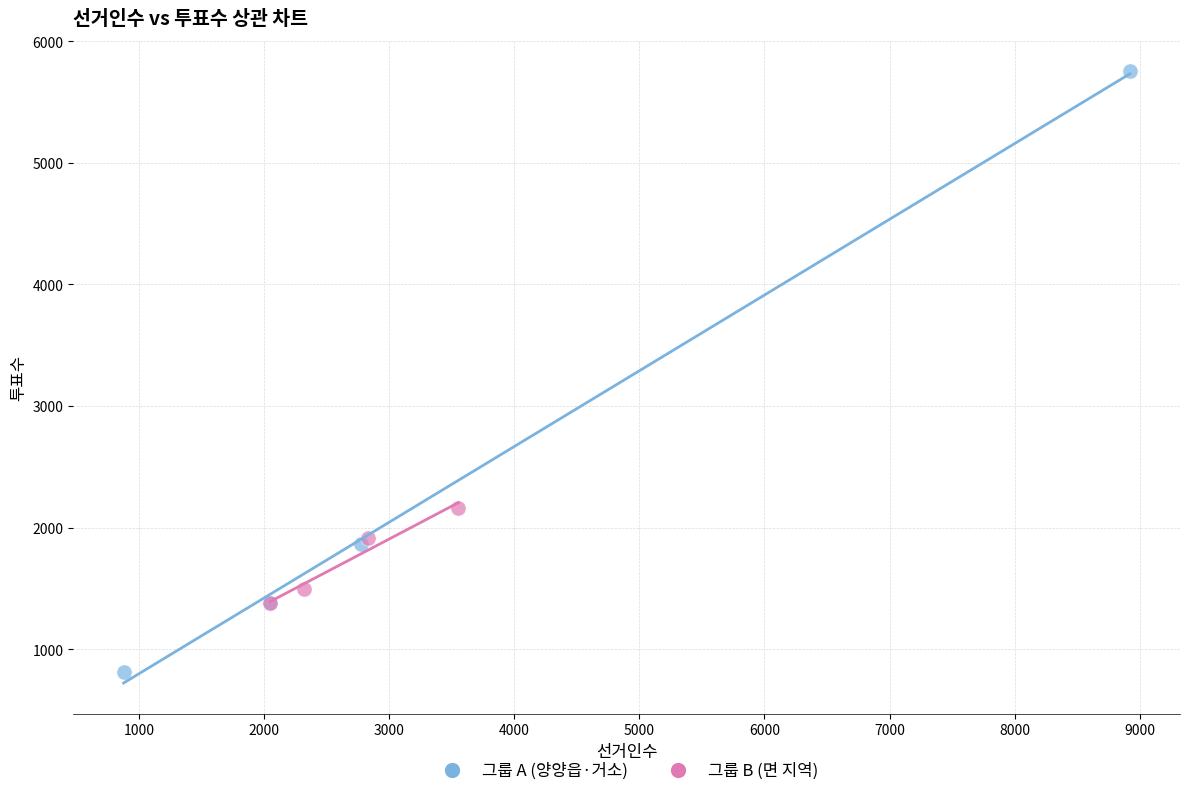

Which series has the widest spread of Y values?

그룹 A (양양읍·거소)